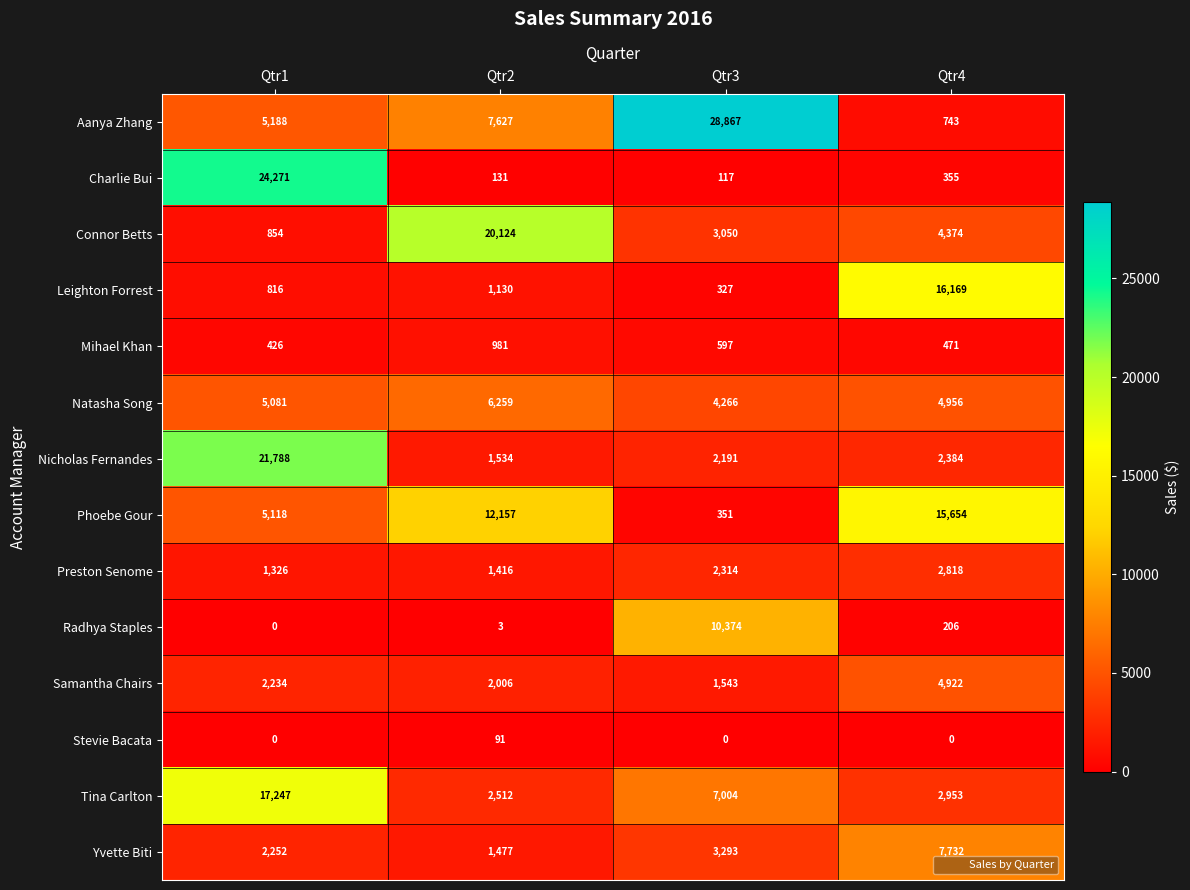

What is the greatest value displayed?

28867